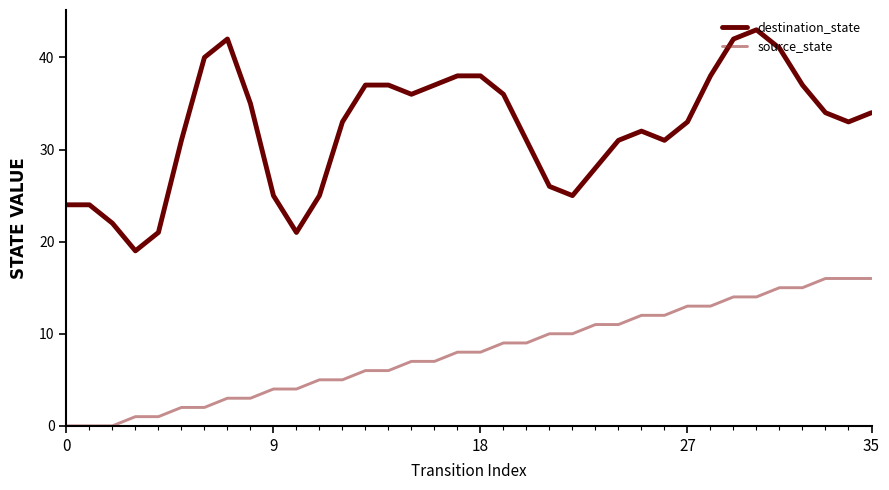

What is the difference between the maximum and minimum values in the source_state series?

16